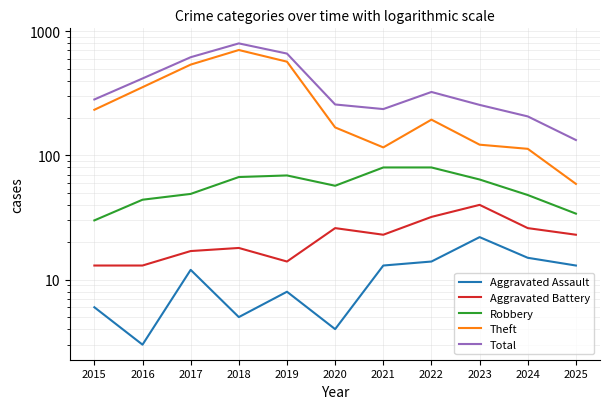

Which has a higher value, 2025 or 2021?

2025